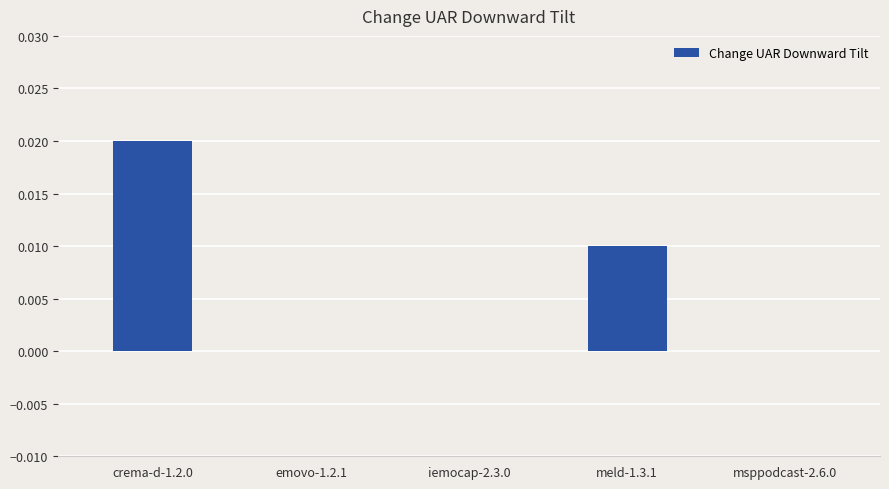

Is it true that the value at emovo-1.2.1 is 0.0?

True